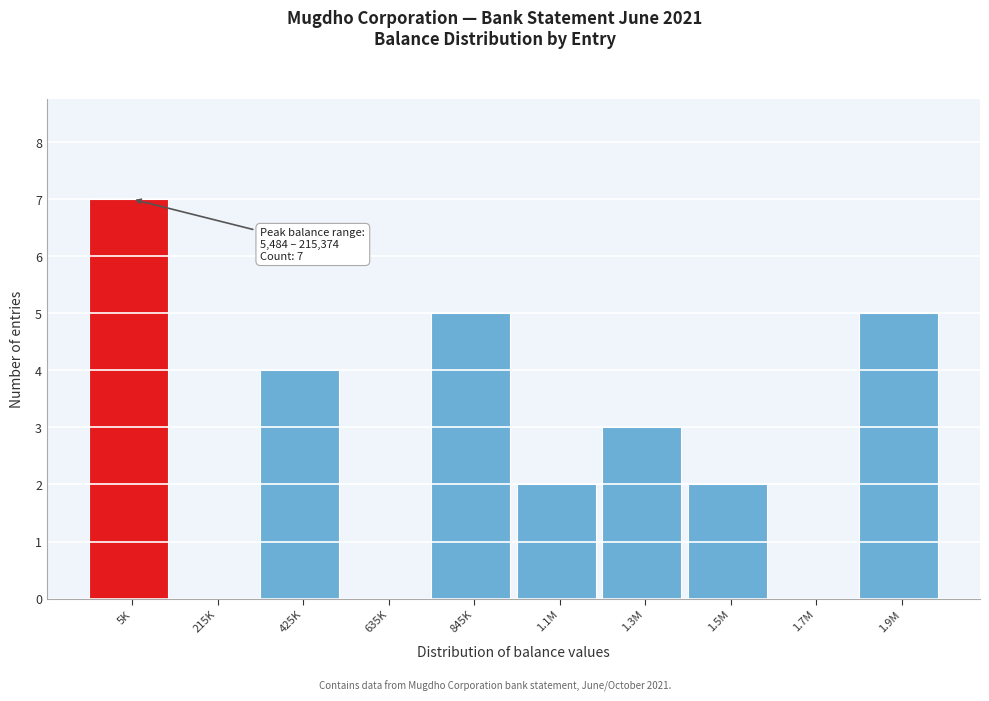

Reading left to right, what are all the values shown in this chart?

5K=7	215K=0	425K=4	635K=0	845K=5	1.1M=2	1.3M=3	1.5M=2	1.7M=0	1.9M=5